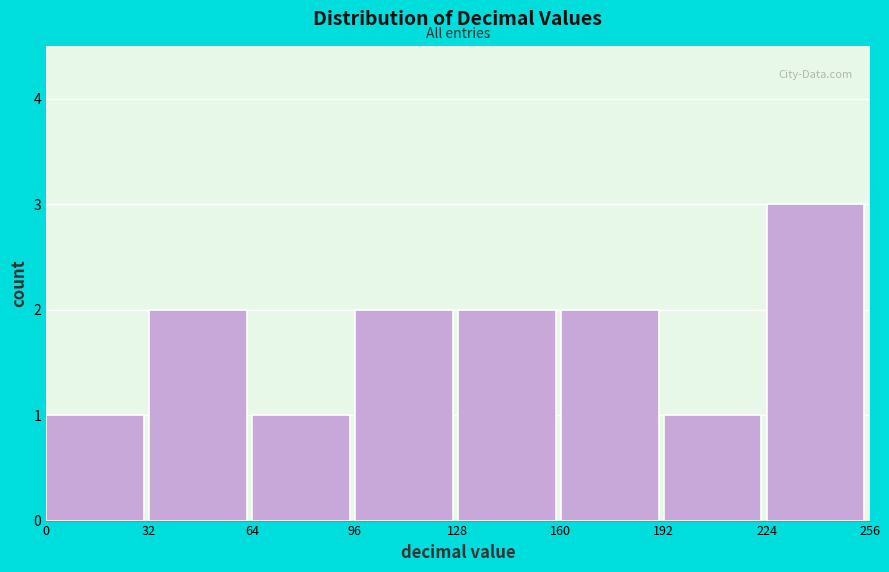

Over which range of the x-axis is the bar tallest?

224 to 256